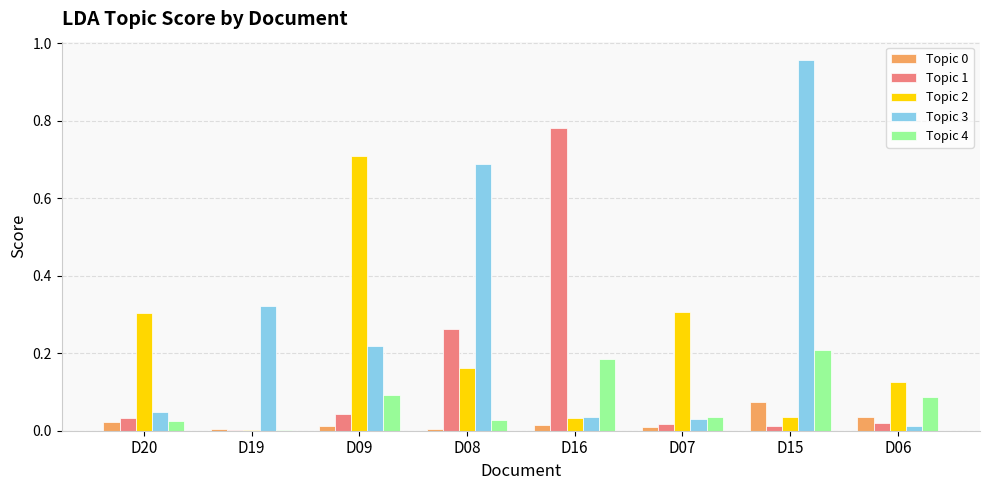

Where is Topic 2 nearest to the value 0?

D19